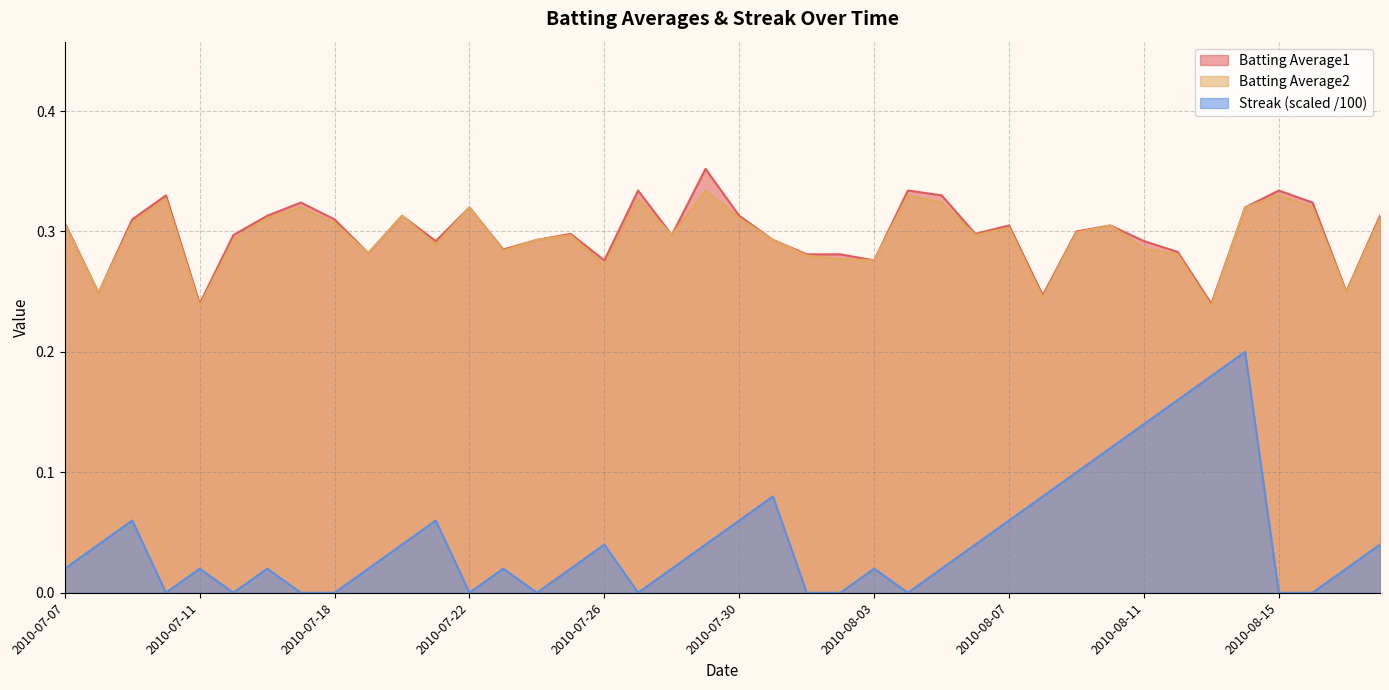

Is it true that Batting Average1 equals 0.3 at 2010-07-09?

True